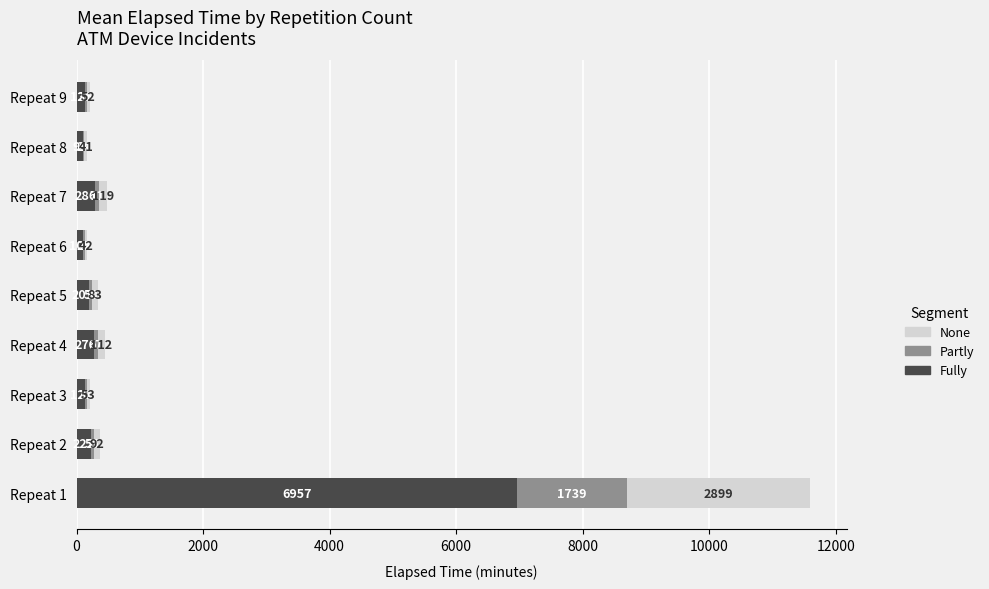

True or false: Fully has a value of 286.8 at Repeat 7.

True